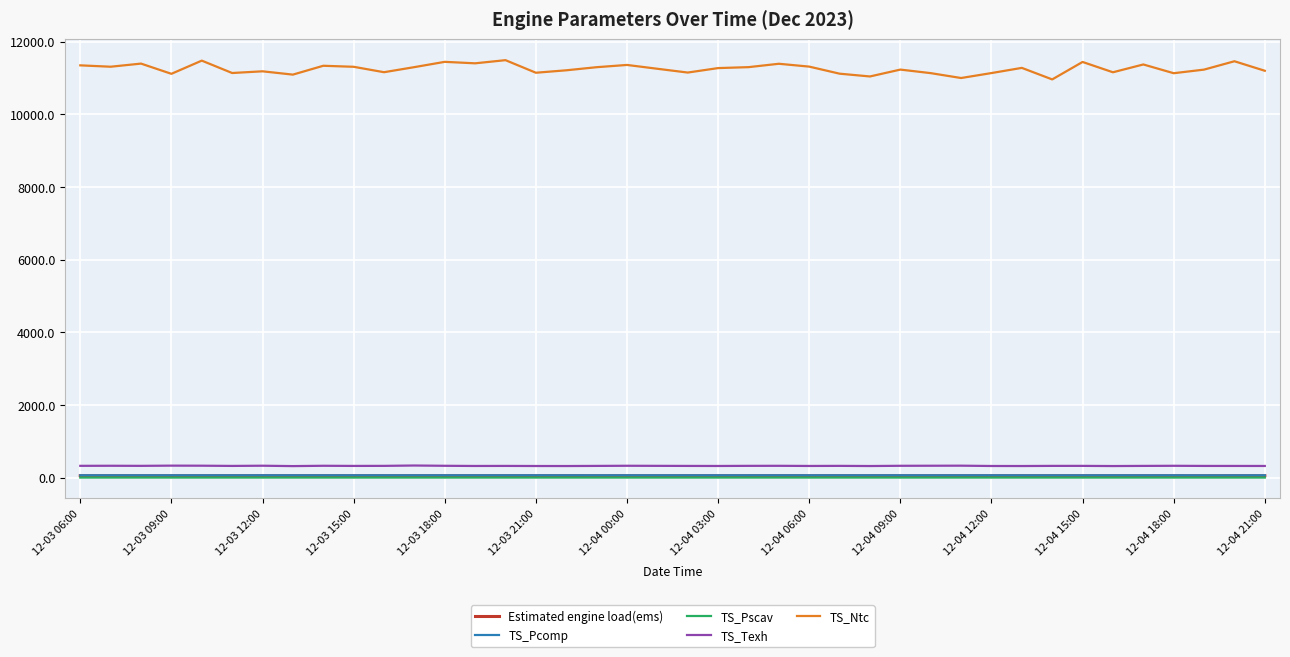

What is the sum of all TS_Ntc values?

450214.2